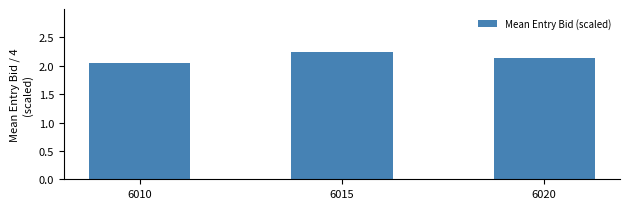

Approximately how many times larger is the value at 6020 compared to 6015?

1.0